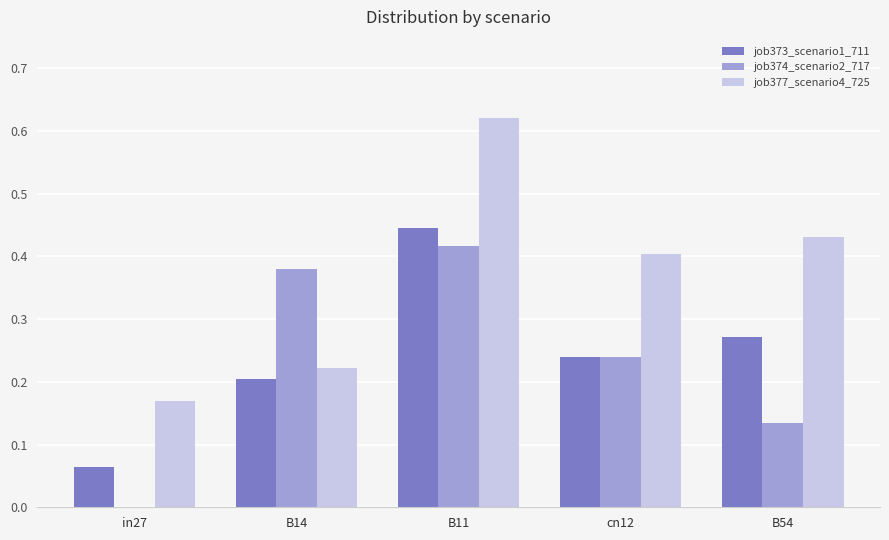

What is the total value across all series at cn12?

0.9